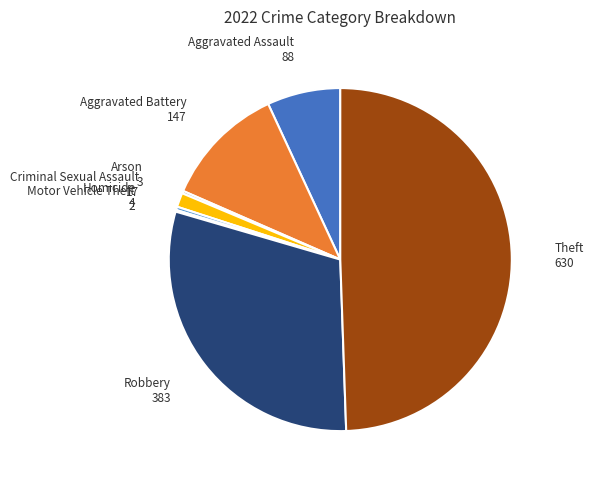

Does Robbery represent more than half of the total?

No